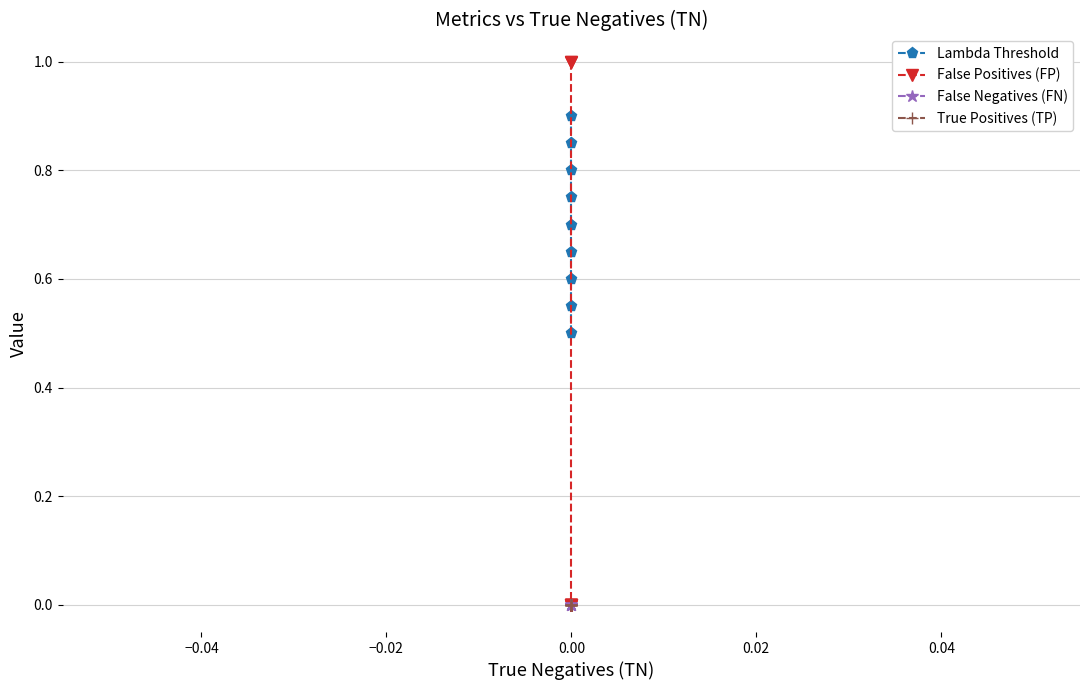

Is the value of True Positives (TP) at 0.00 greater than the value of False Negatives (FN) at 0.00?

No